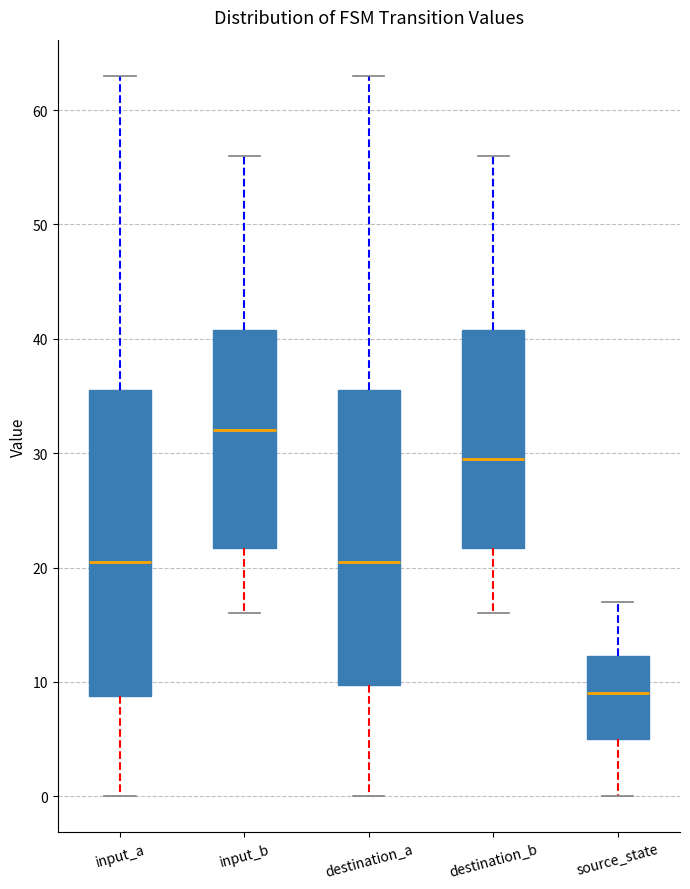

Which box has the lowest median line?

source_state